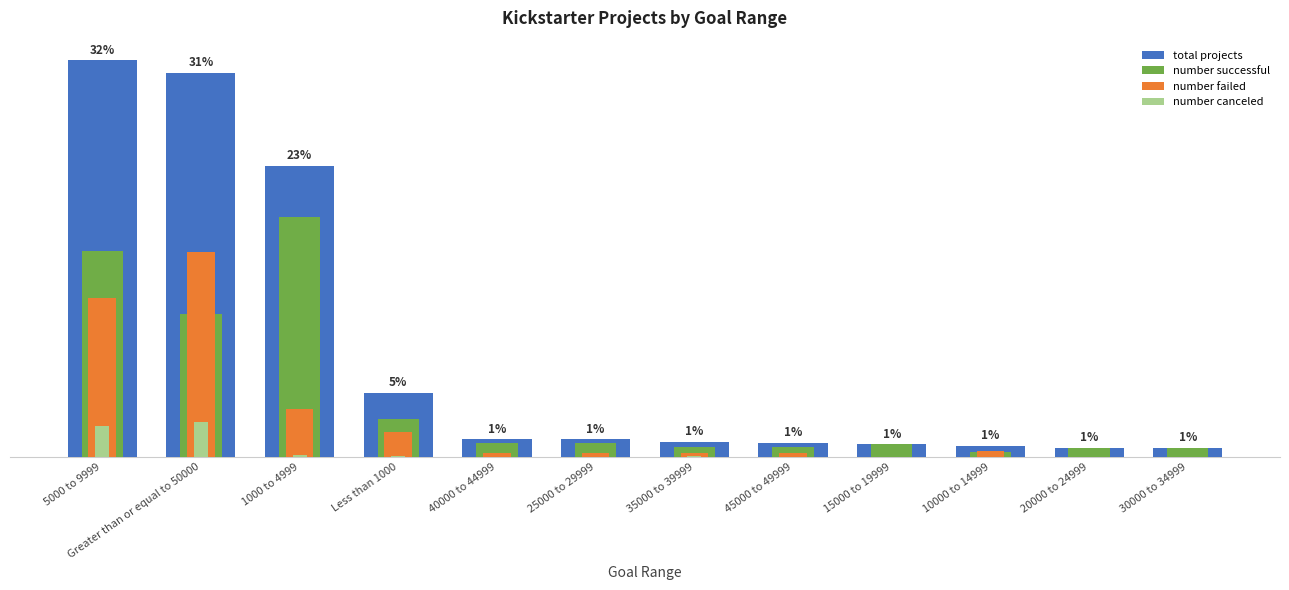

How many bars are there in each group?

4